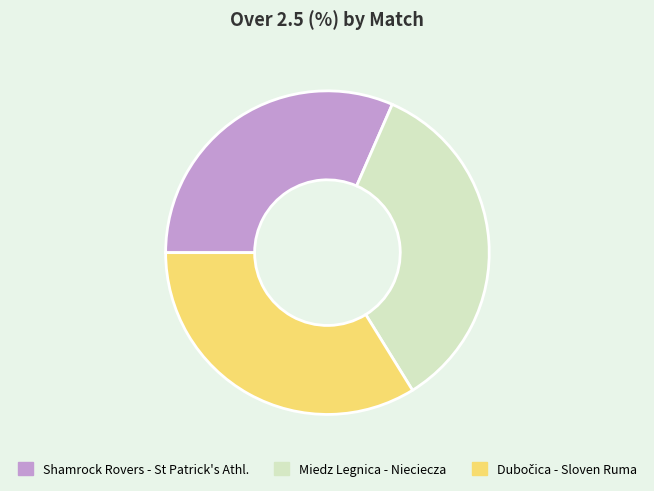

True or false: Miedz Legnica - Nieciecza accounts for 35% of the total.

True